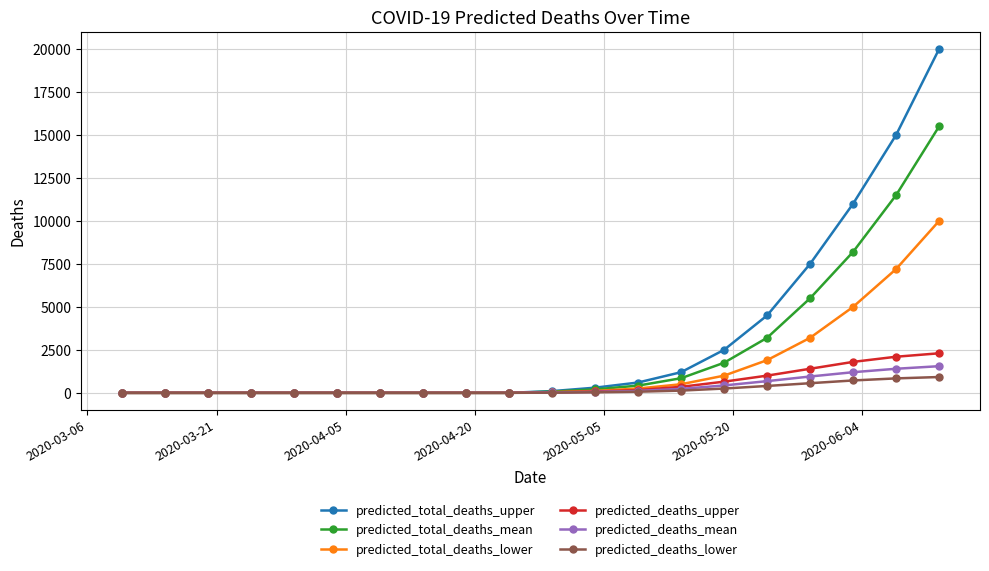

Which series has the widest spread of values?

predicted_total_deaths_upper